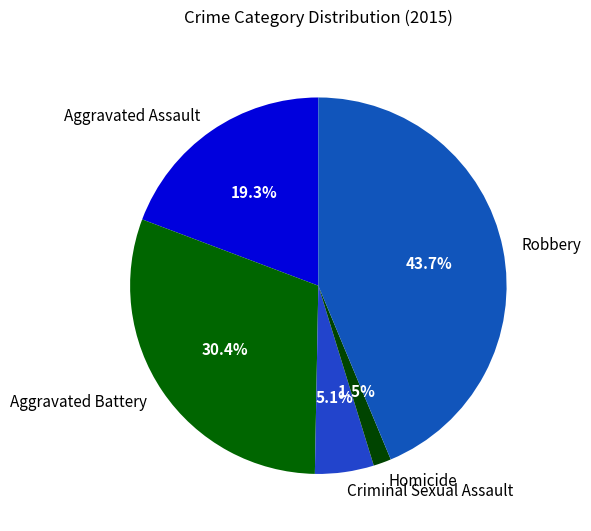

Between Criminal Sexual Assault and Aggravated Assault, which is larger?

Aggravated Assault